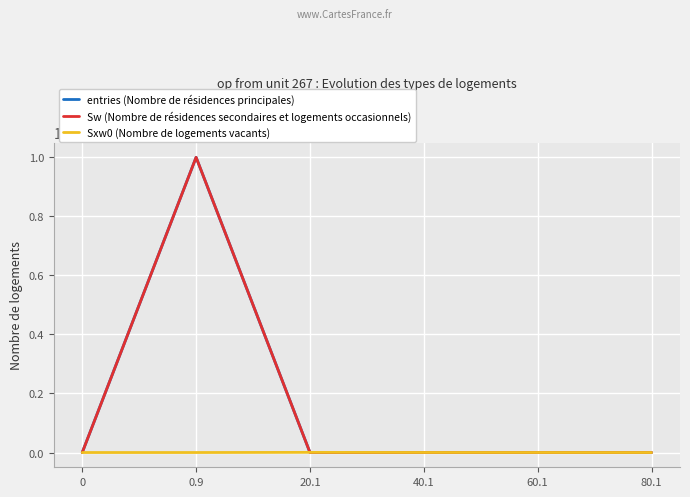

Reading left to right, extract all data points from this chart.

entries (Nombre de résidences principales): 0	999862	129	7	2	0
Sw (Nombre de résidences secondaires et logements occasionnels): 0	999862	129	7	2	0
Sxw0 (Nombre de logements vacants): 0	0	518	175	98	0